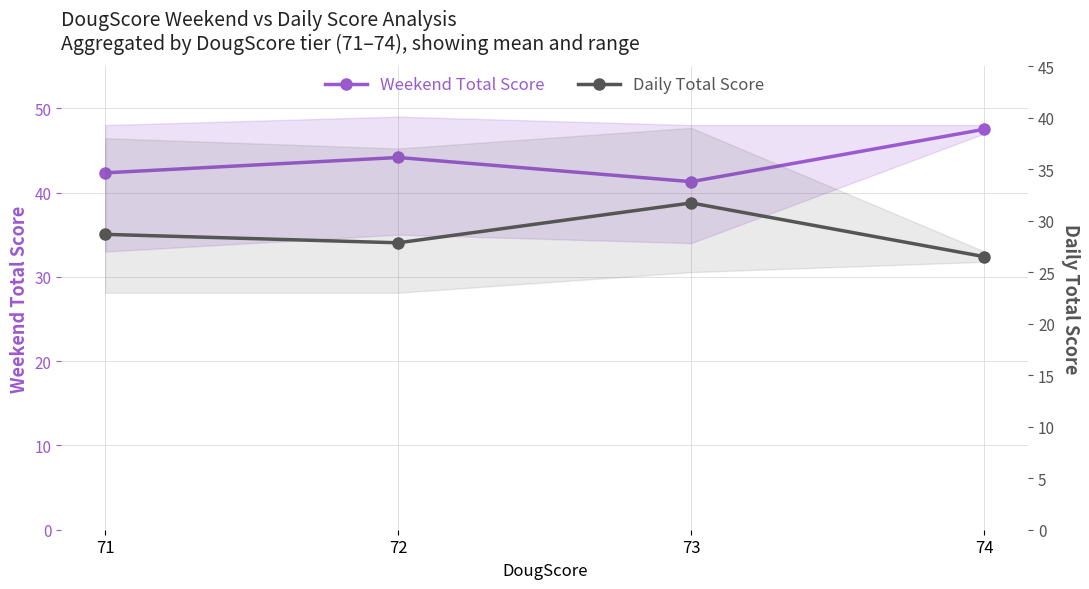

True or false: Daily Total Score has more than 2 points higher than both neighbors.

False